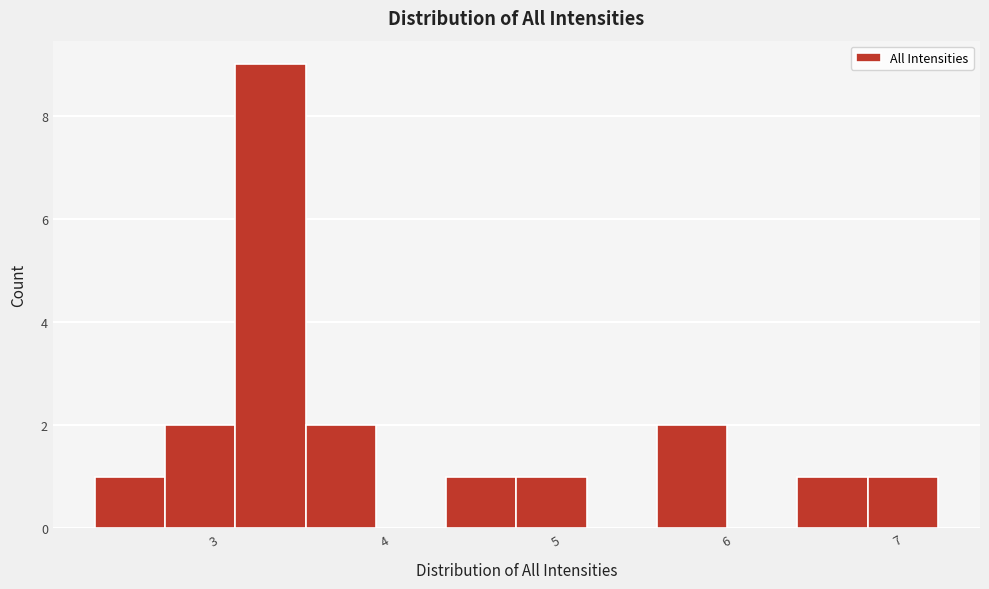

Reading left to right, transcribe this chart: for each bar, give the range it covers on the x-axis and its height. Neither the bar edges nor the heights are printed on the chart, so give them approximately, as read against the axes.

2.3 to 2.7: 1
2.7 to 3.1: 2
3.1 to 3.5: 9
3.5 to 3.9: 2
3.9 to 4.3: 0
4.3 to 4.7: 1
4.7 to 5.1: 1
5.1 to 5.6: 0
5.6 to 6.0: 2
6.0 to 6.4: 0
6.4 to 6.8: 1
6.8 to 7.2: 1